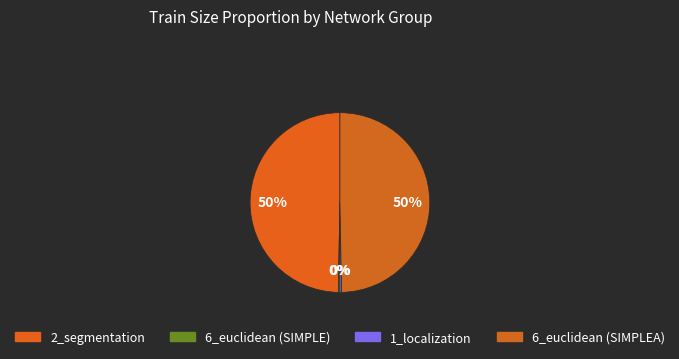

How many segments does this pie chart have?

4